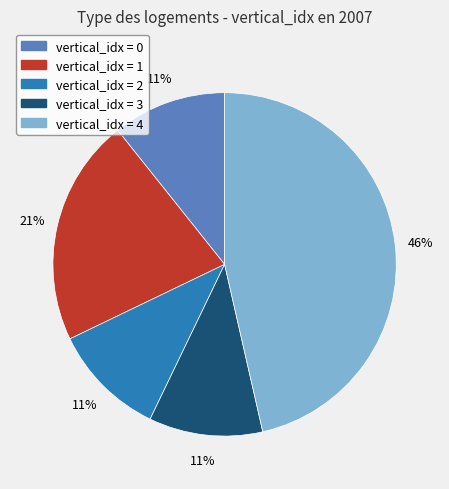

How many slices are in this pie chart?

5